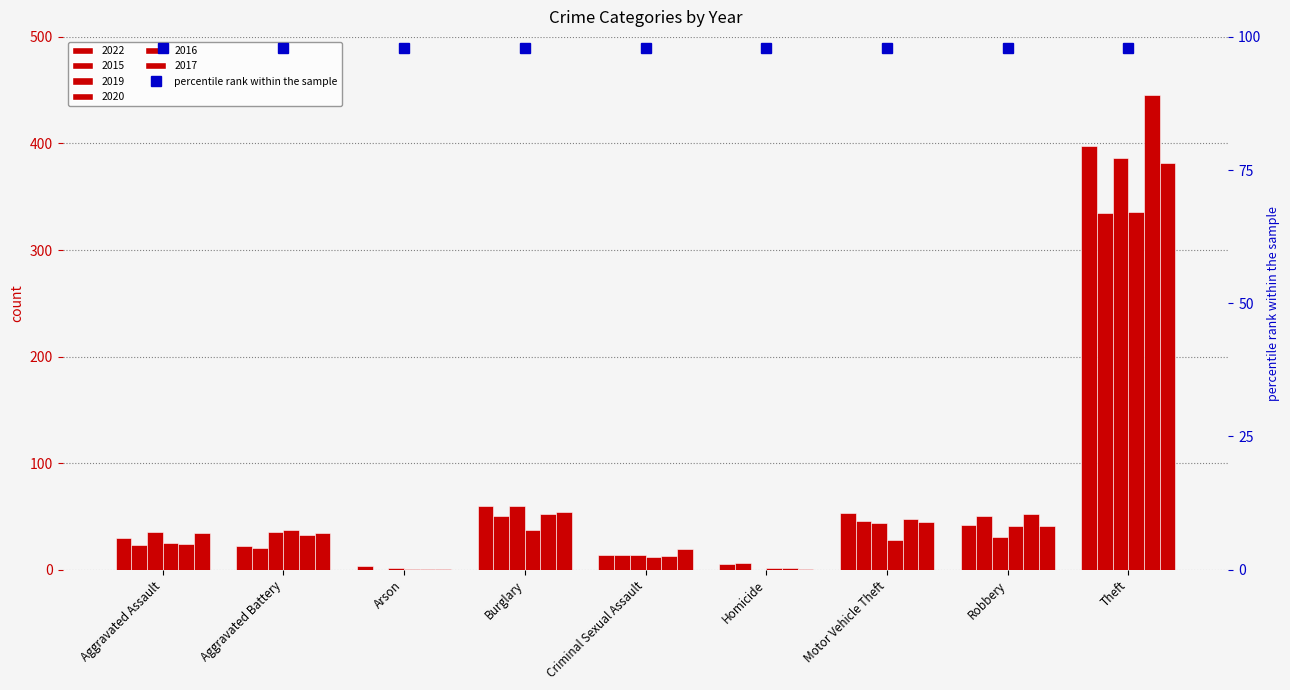

Reading right to left, extract all data points from this chart.

2022: 398	42	53	5	14	60	3	22	30
2015: 335	50	46	6	14	50	0	20	23
2019: 386	31	44	0	14	60	2	35	35
2020: 336	41	28	2	12	37	1	37	25
2016: 445	52	48	2	13	52	1	33	24
2017: 382	41	45	1	19	54	1	34	34